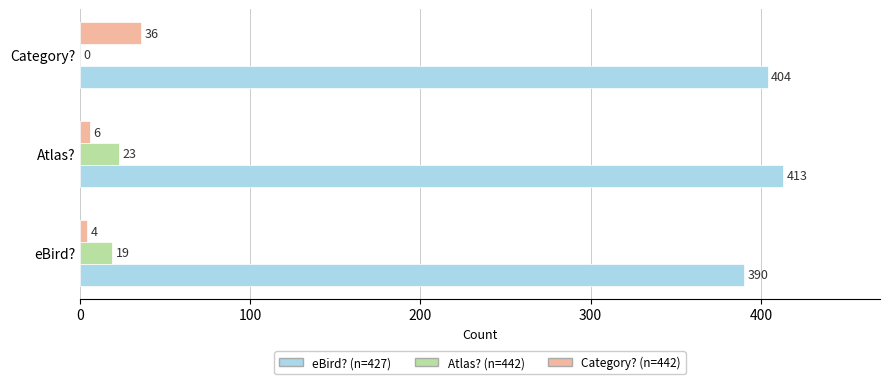

Is it true that eBird? (n=427) equals 112 at eBird??

False